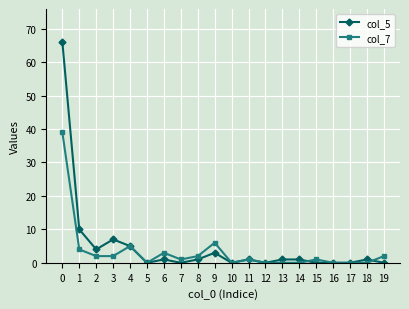

Is it true that col_5 equals 1 at 13?

True